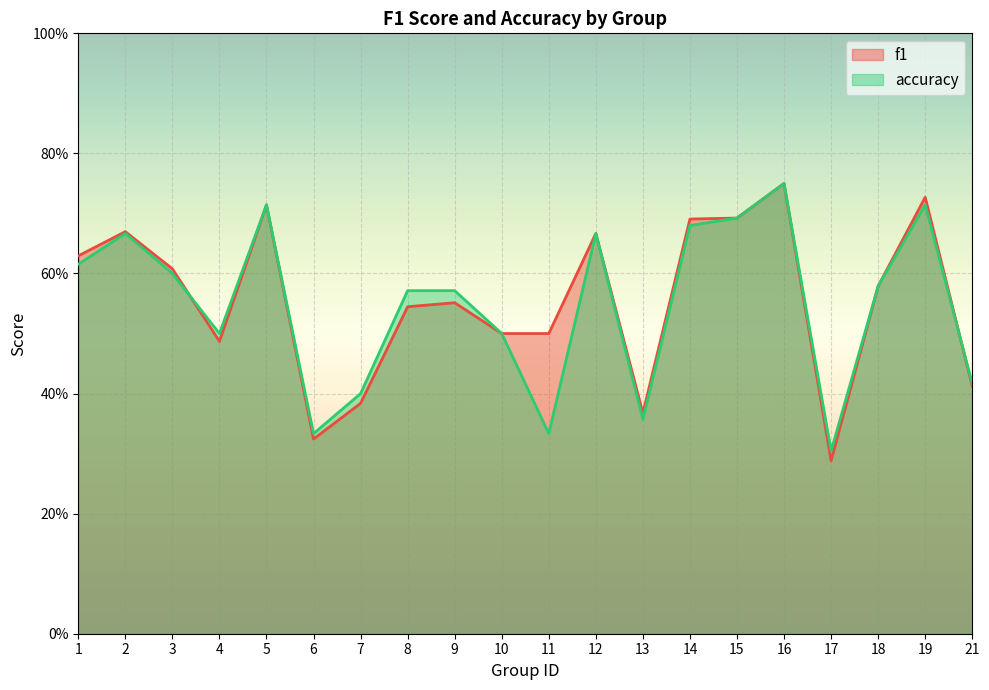

List the series in order of their peak value, lowest first.

f1, accuracy